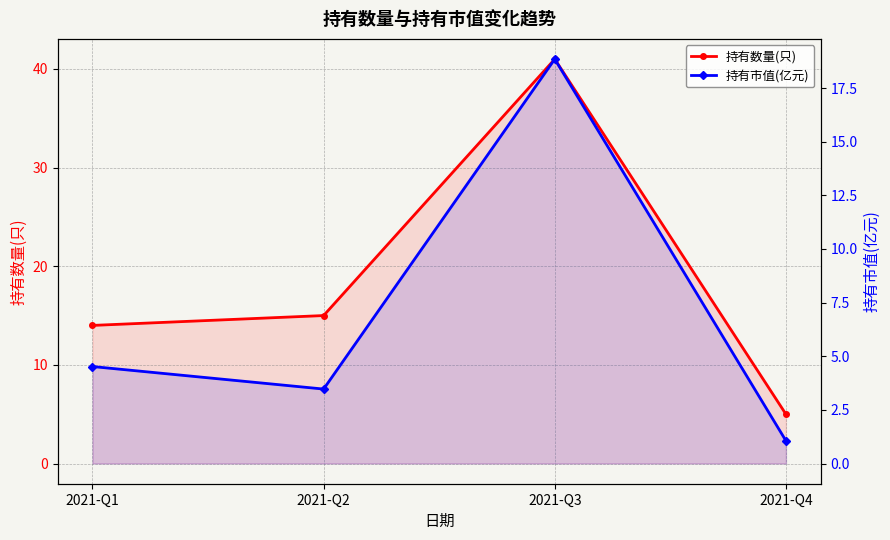

The 持有数量(只) series shows 1.1 at 2021-Q4. True or false?

False